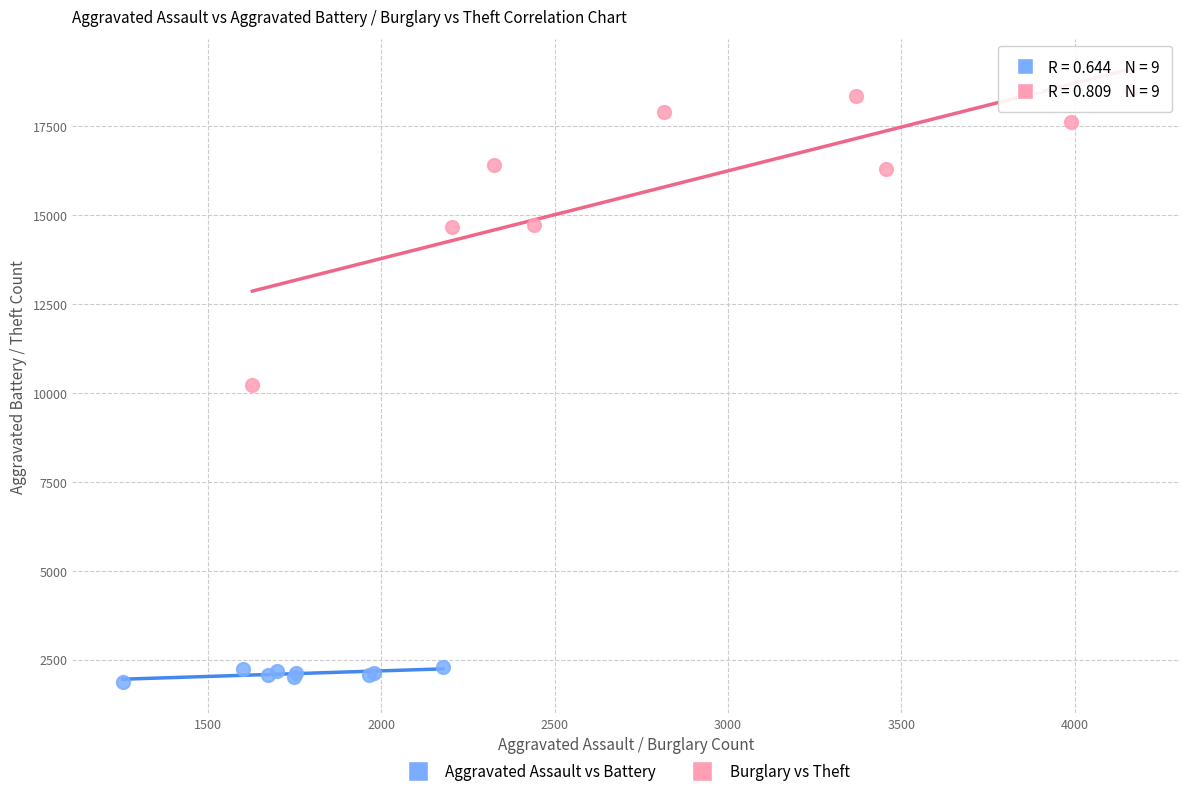

What are all the series names shown in the legend?

Aggravated Assault vs Battery, Burglary vs Theft